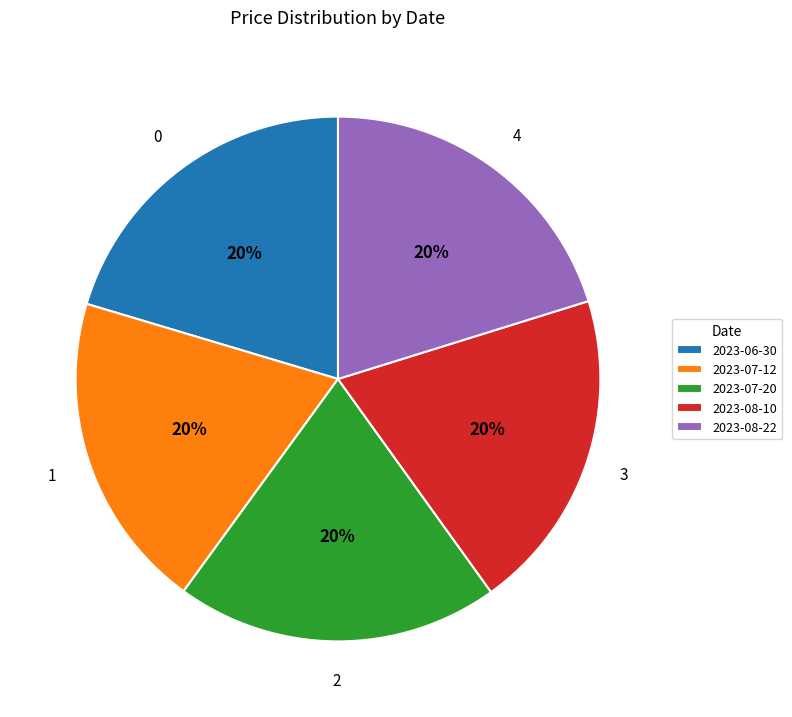

Do 2023-07-12 and 2023-07-20 together represent more than half of the pie?

No